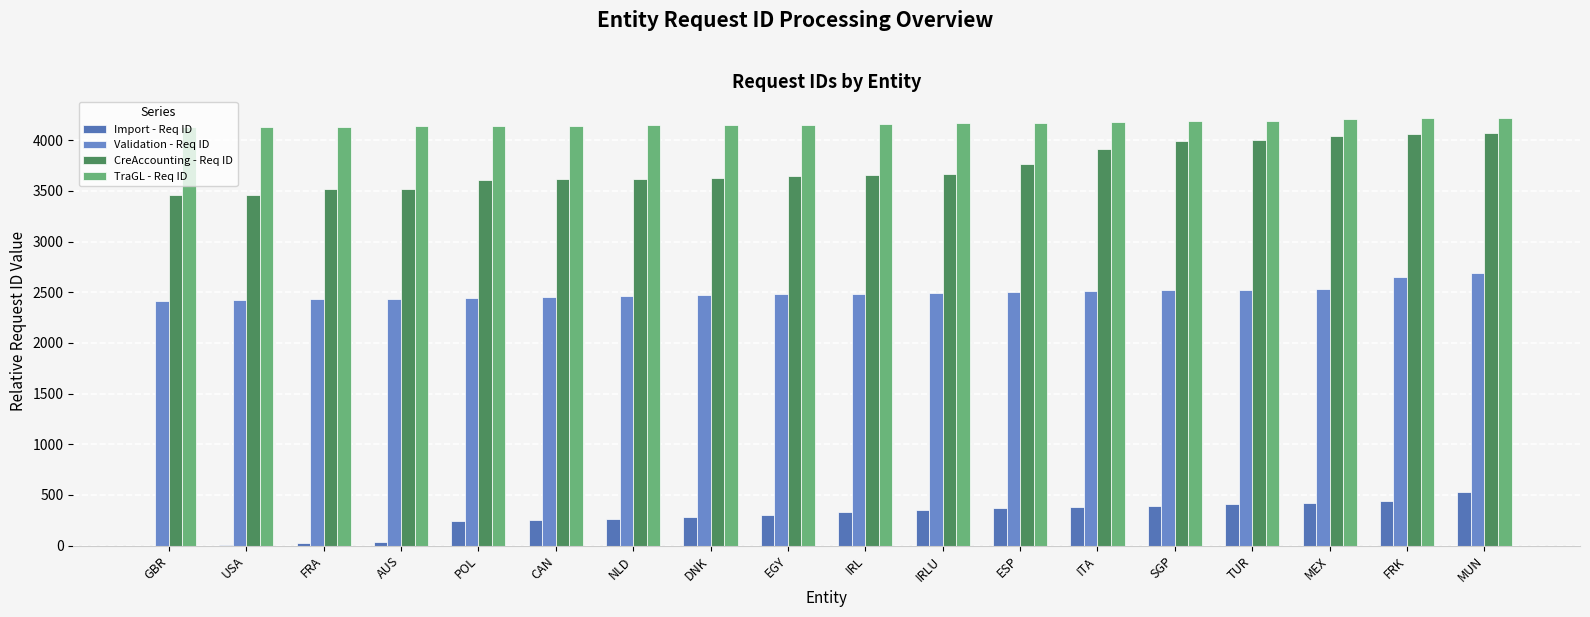

What is the spread (max minus min) of values at FRA?

4111